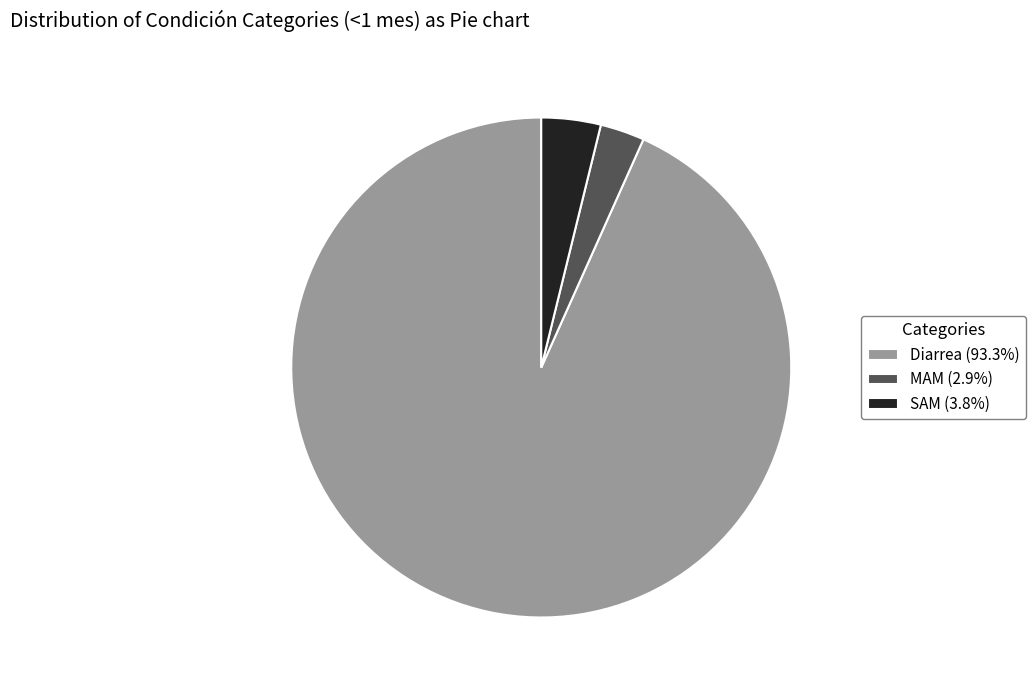

Is there a majority slice in this chart?

Yes